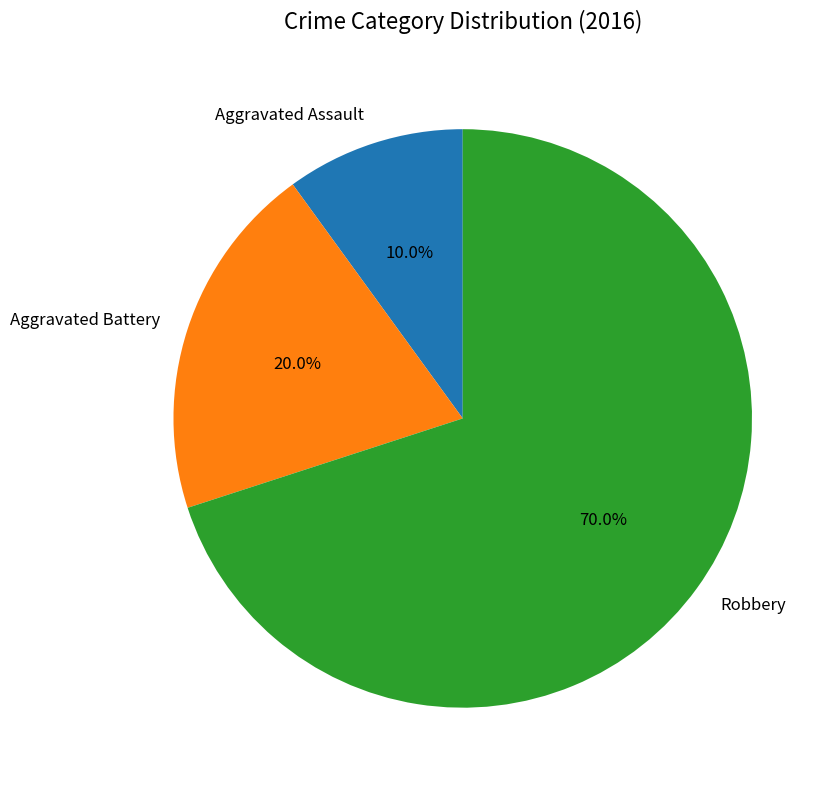

To the nearest percent, what portion does Robbery represent?

70%